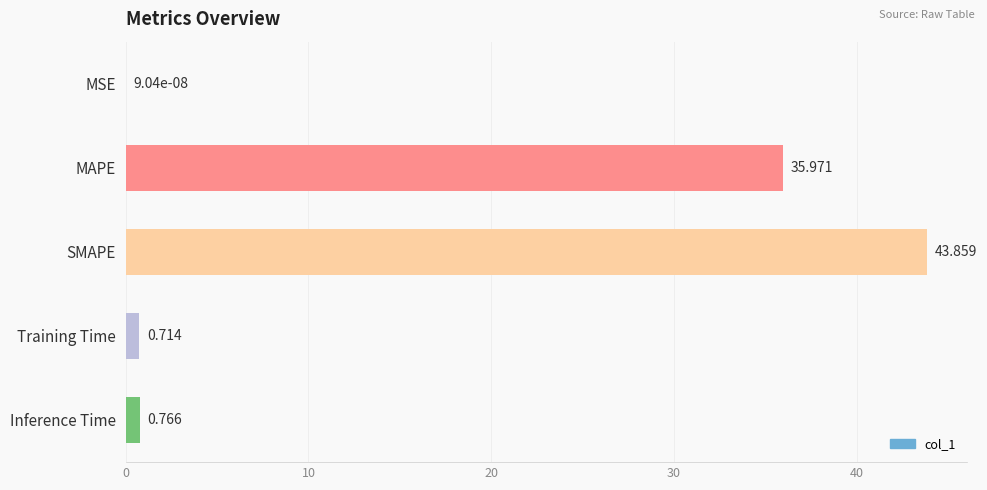

Between MSE and Inference Time, which is larger?

Inference Time